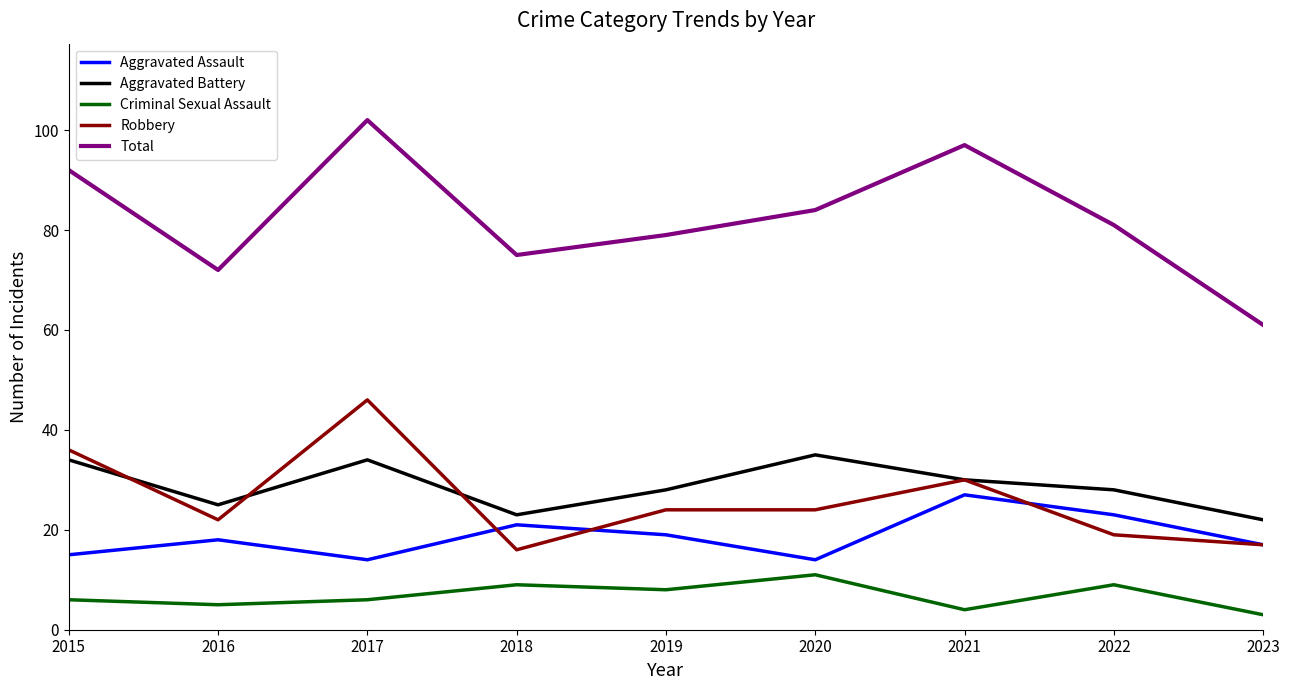

True or false: Robbery and Criminal Sexual Assault cross at least once.

False